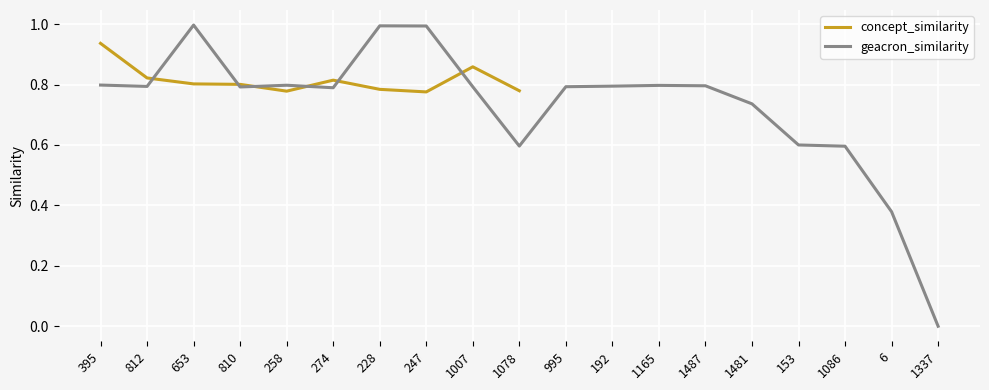

At which label is geacron_similarity closest to 0?

1337